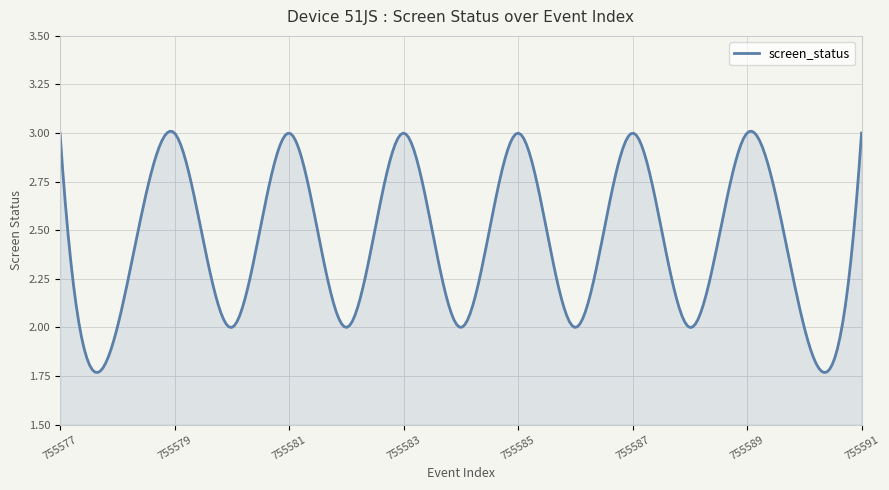

Reading left to right, list all the values displayed in this chart.

755577=3	755578=2	755579=3	755580=2	755581=3	755582=2	755583=3	755584=2	755585=3	755586=2	755587=3	755588=2	755589=3	755590=2	755591=3